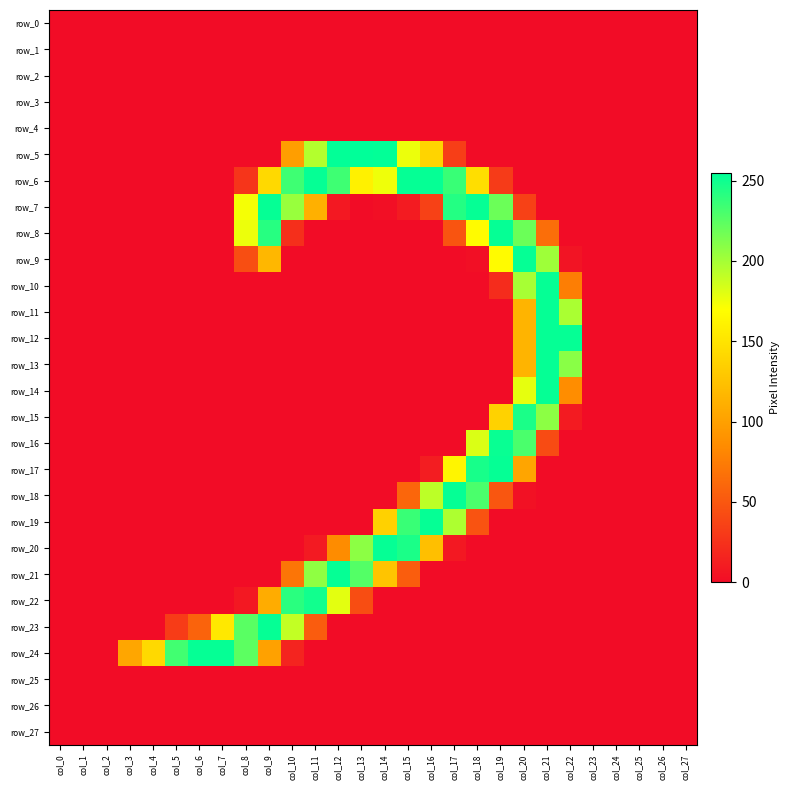

Rank the series by their maximum value, from lowest to highest.

row_0, row_1, row_2, row_3, row_4, row_25, row_26, row_27, row_15, row_22, row_16, row_6, row_7, row_8, row_9, row_10, row_11, row_12, row_13, row_14, row_17, row_18, row_19, row_20, row_21, row_23, row_24, row_5